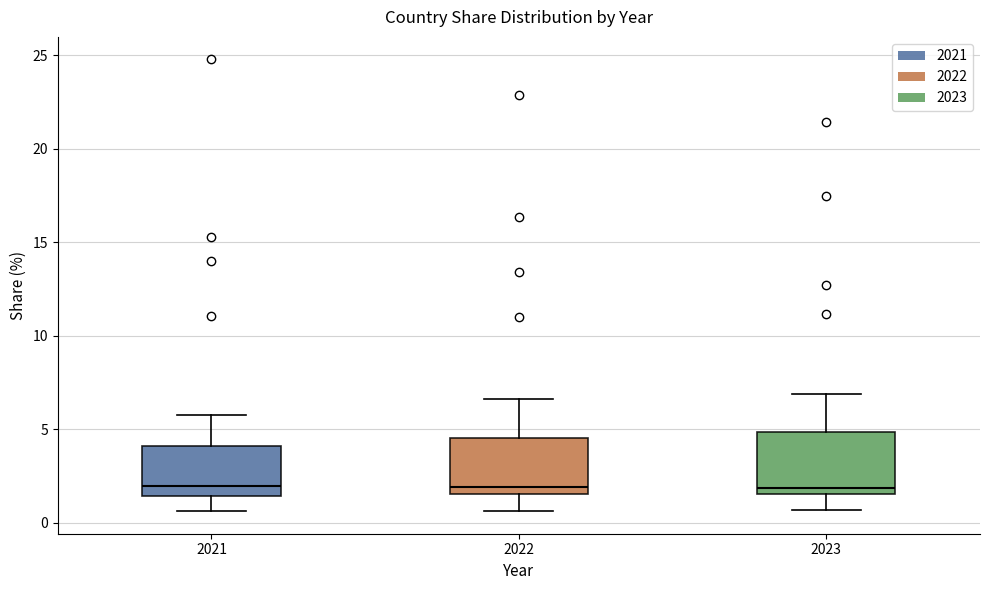

Where does the upper whisker of the box at x = 2023 end on the y-axis? The values are not printed on the chart, so give them approximately, as read against the axis.

7.0